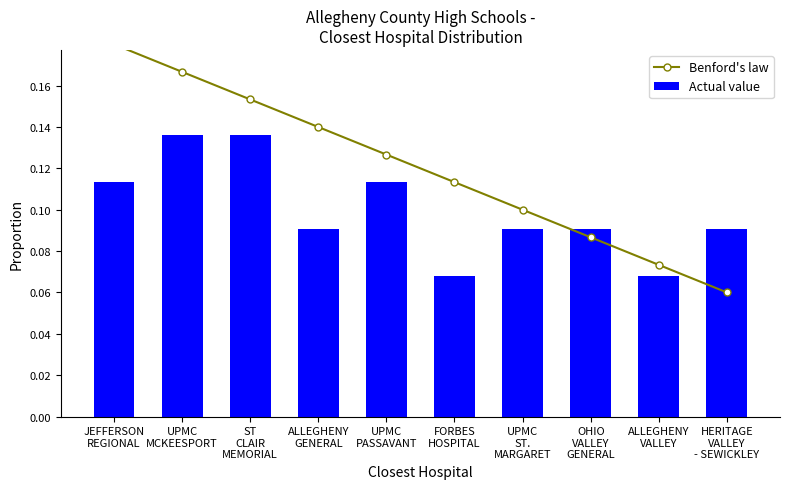

True or false: Benford's law has a value of 0.2 at JEFFERSON
REGIONAL.

True